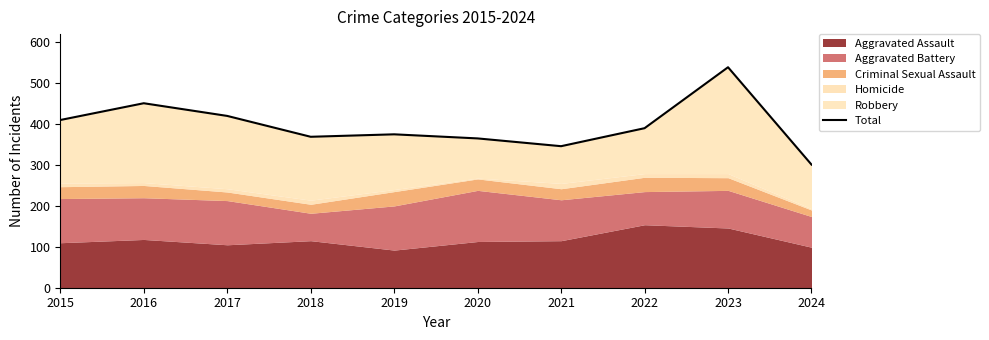

What is the difference between the second highest and minimum values?

150